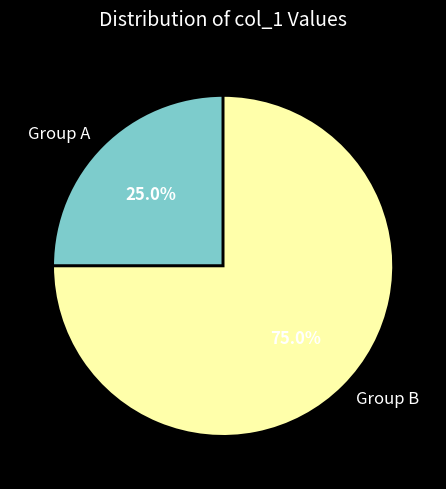

Rank the categories by value from highest to lowest.

Group B, Group A